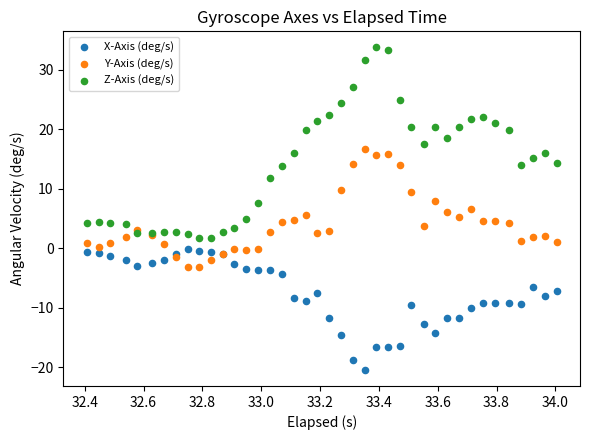

Which series contains the highest Y value?

Z-Axis (deg/s)